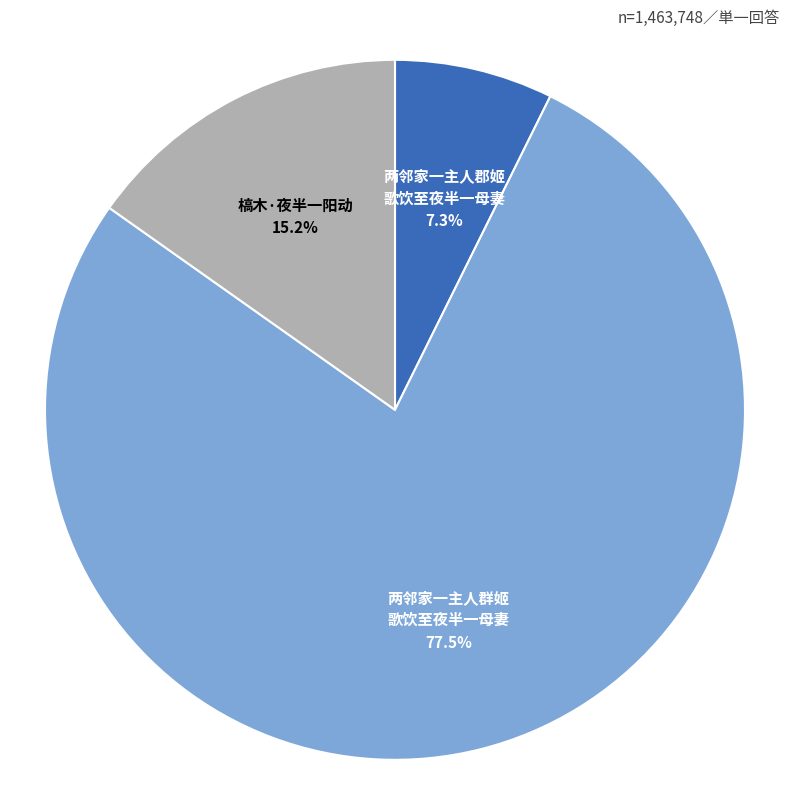

Is there a majority slice in this chart?

Yes